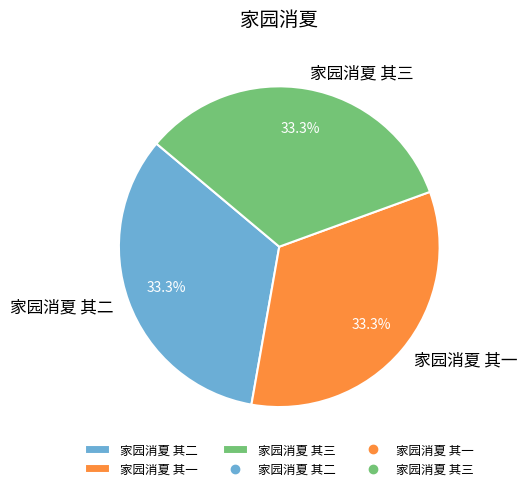

What percentage is NOT represented by 家园消夏 其一?

66.7%